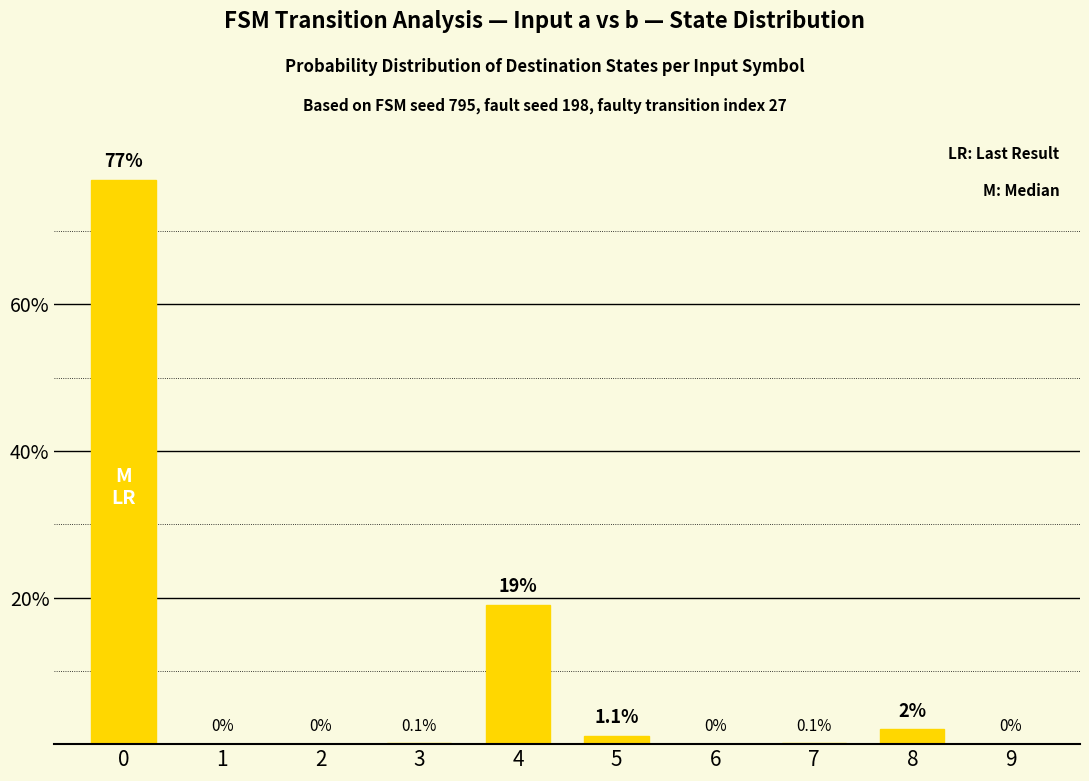

What is the greatest value displayed?

77.0